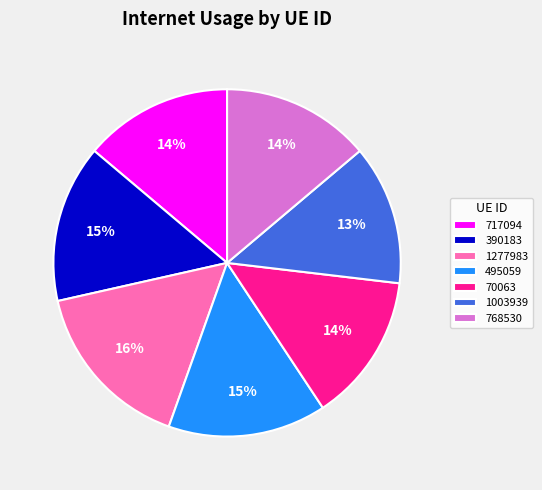

Is it true that 768530 is 14% of the pie?

True